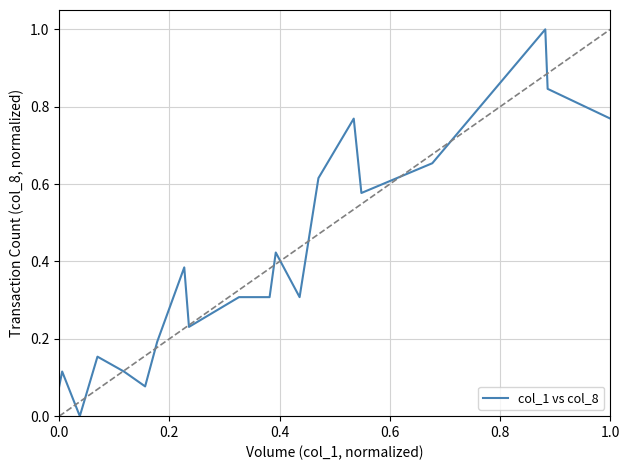

What is the maximum value shown in the chart?

1.0